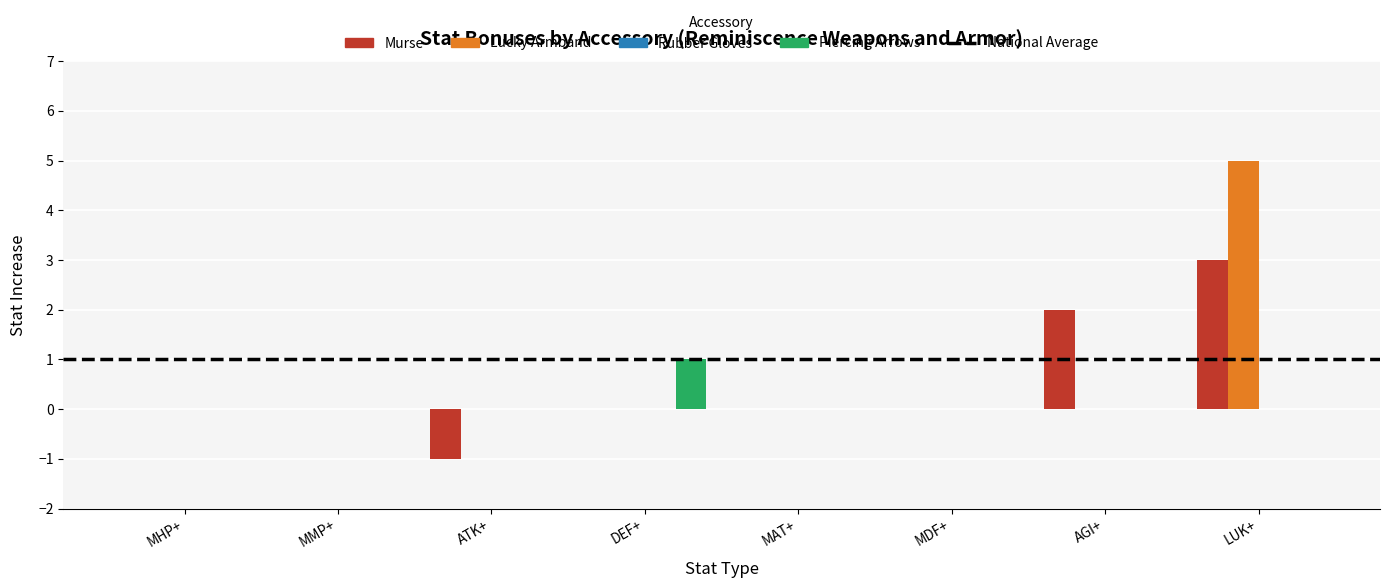

Are the bars grouped side by side (vs. stacked)?

Yes